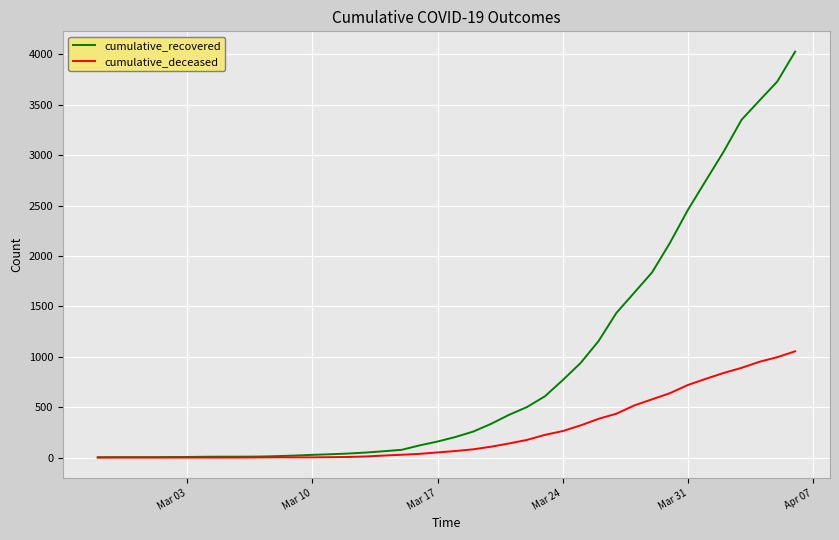

Which series has the widest spread of values?

cumulative_recovered